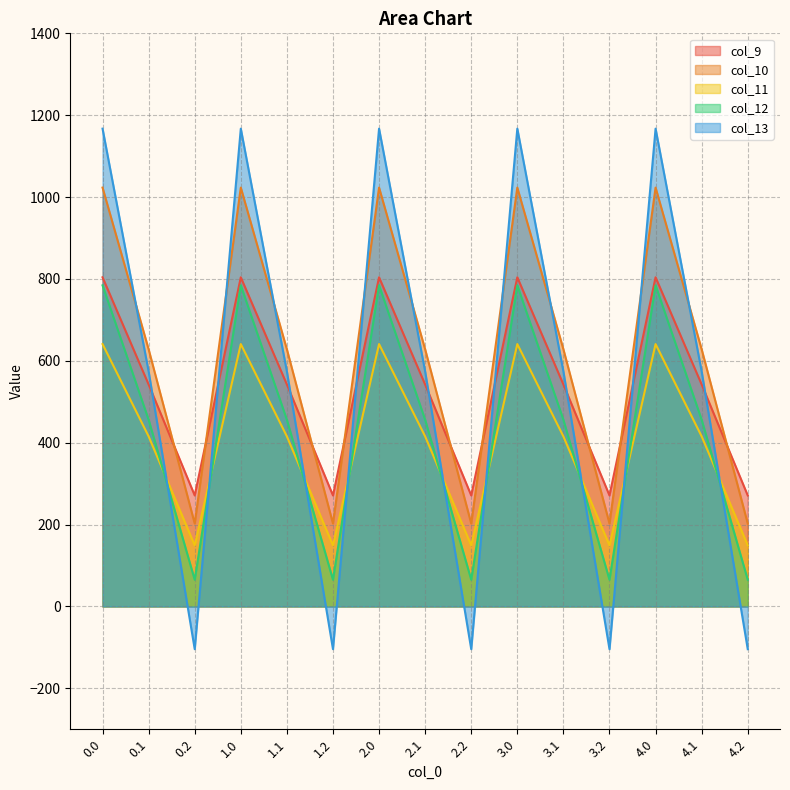

What is the average value of the col_13 series?

545.6